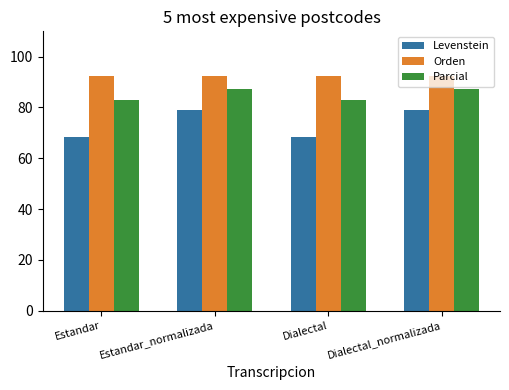

What are all the series names shown in the legend?

Levenstein, Orden, Parcial